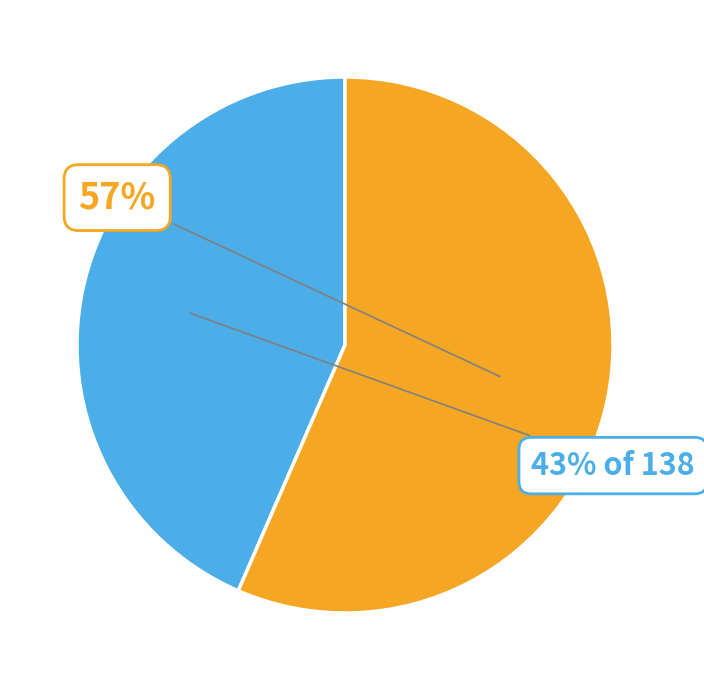

Is there a majority slice in this chart?

Yes